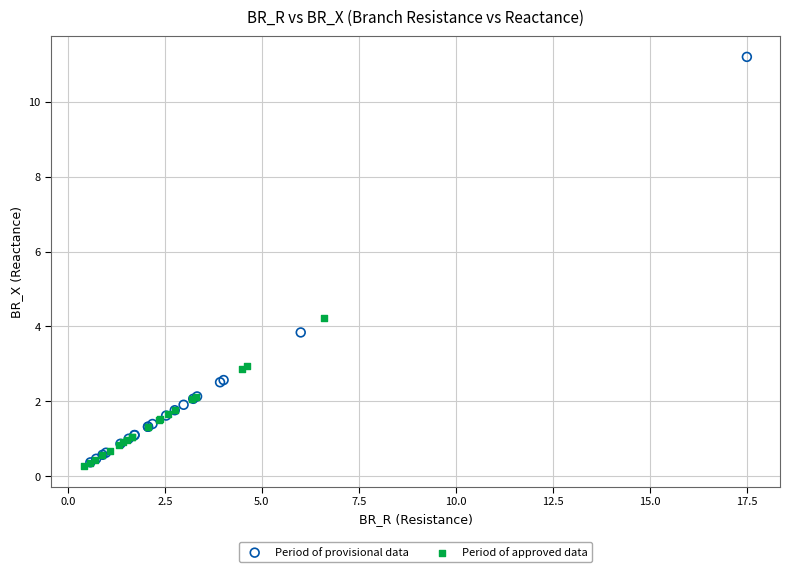

Which series contains the highest Y value?

Period of provisional data